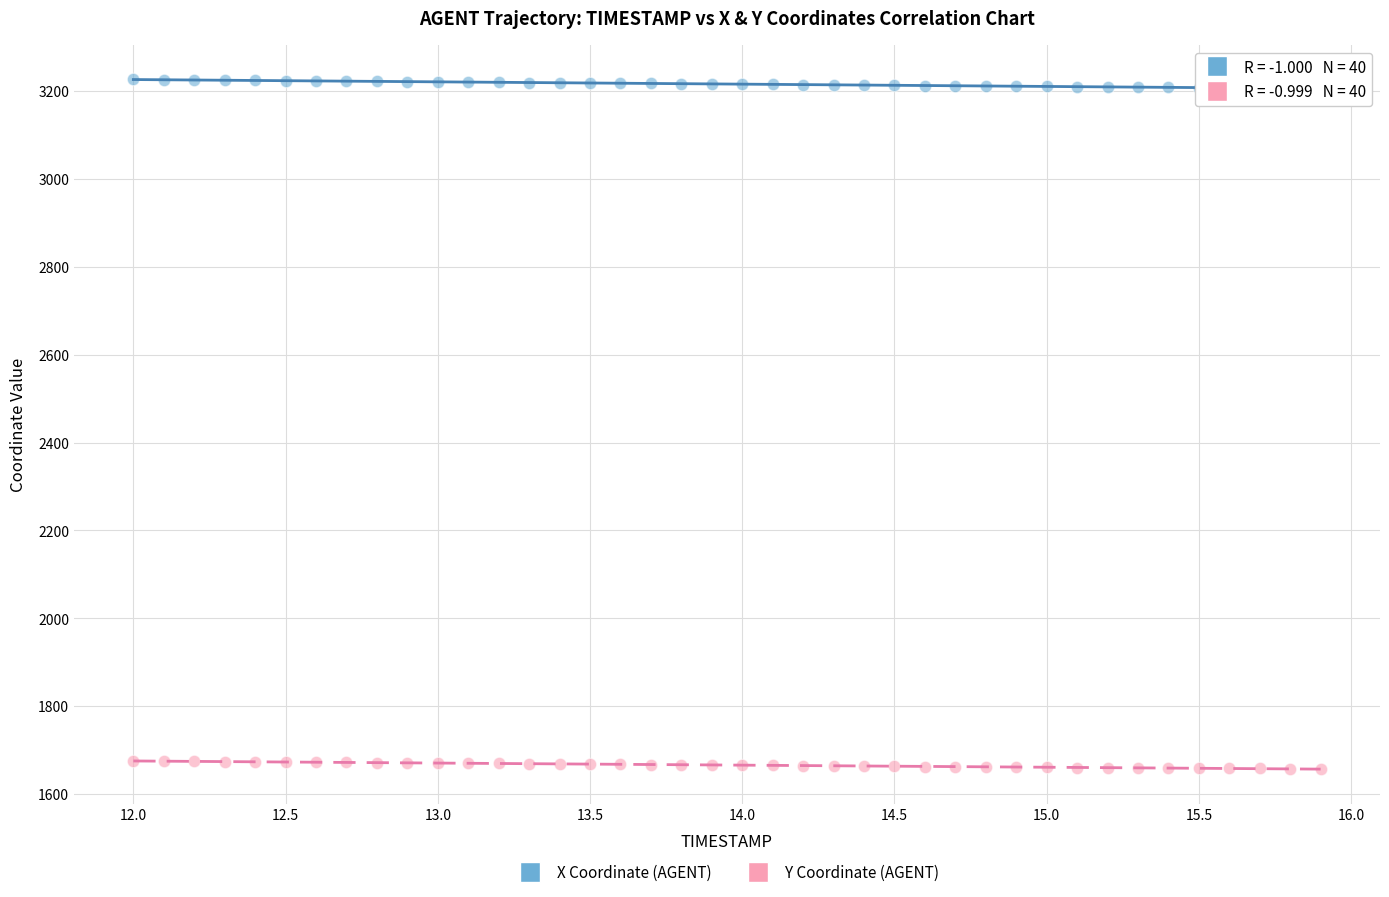

What is the X range (max minus min) for the scatter plot?

3.9